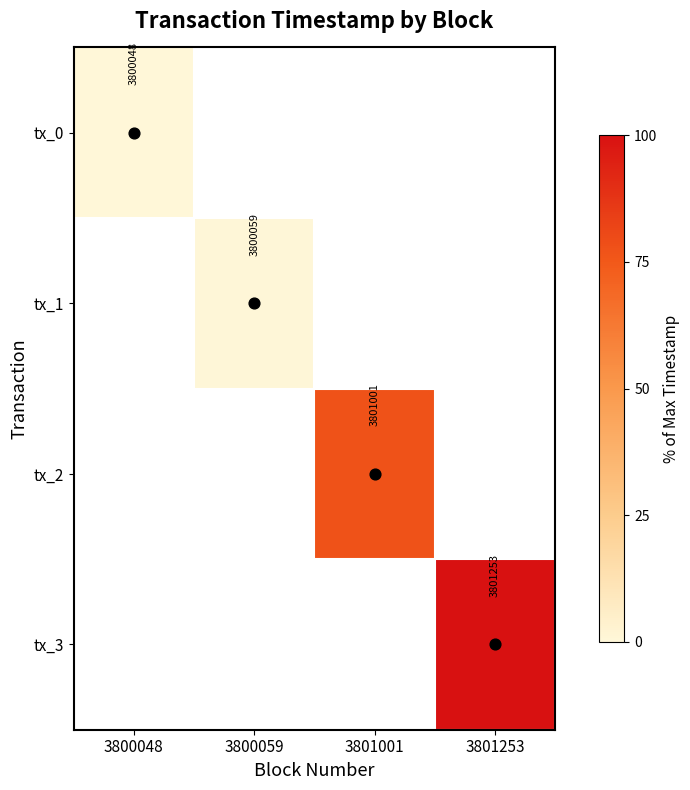

At how many categories does at least one series exceed 29?

2